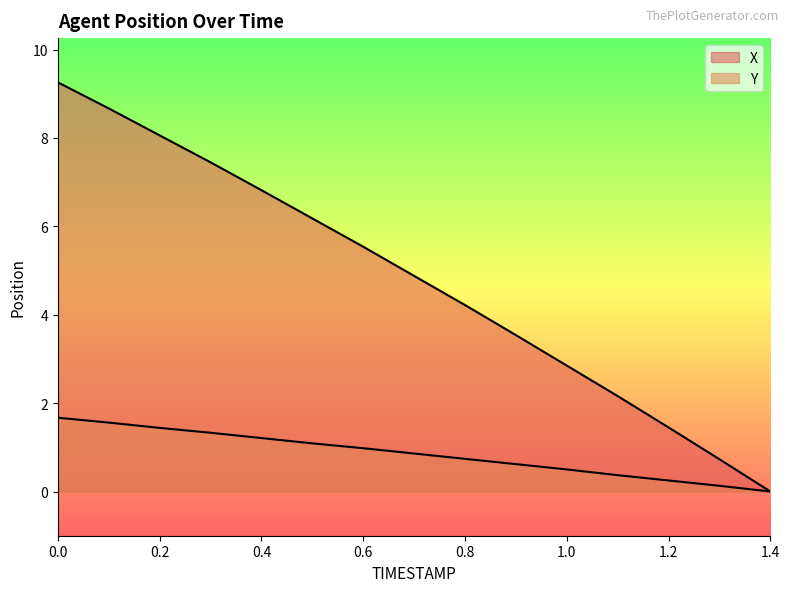

How many values in Y are above zero?

14